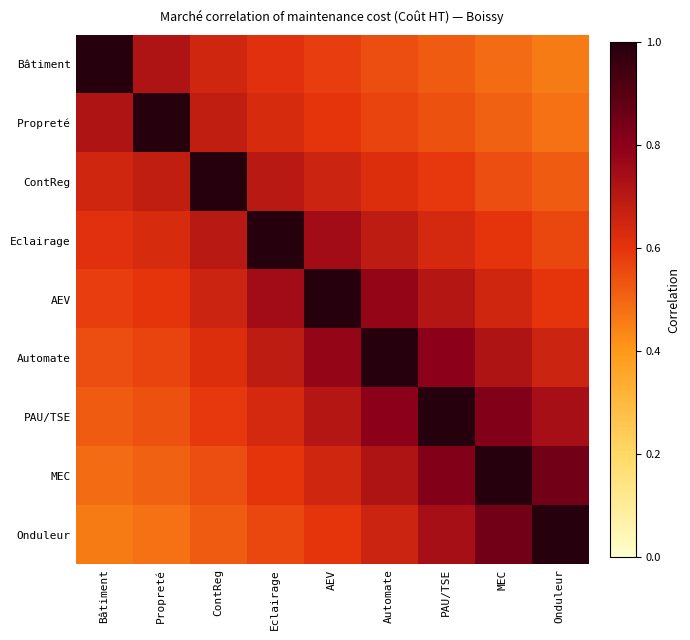

At how many categories does at least one series exceed 0?

9